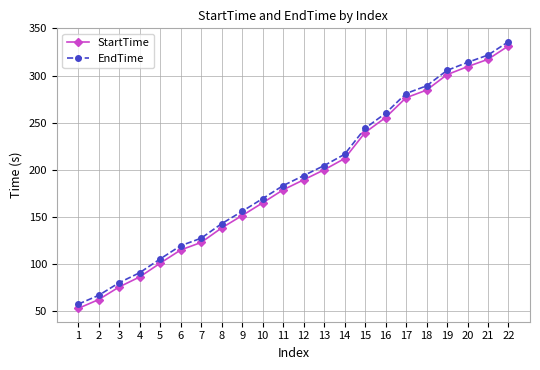

Reading left to right, extract all data points from this chart.

StartTime: 53.0	62.4	75.8	86.4	101.0	115.0	123.0	138.4	151.5	165.0	178.8	189.4	200.0	212.0	239.6	255.5	276.5	284.6	301.0	309.5	317.3	331.5
EndTime: 57.5	66.9	80.3	90.9	105.5	119.5	127.5	142.9	156.0	169.5	183.3	193.9	204.5	216.5	244.1	260.0	281.0	289.1	305.5	314.0	321.8	336.0